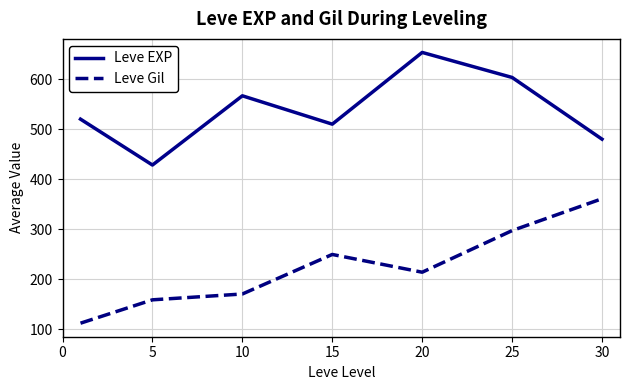

True or false: Leve EXP and Leve Gil intersect in this chart.

False